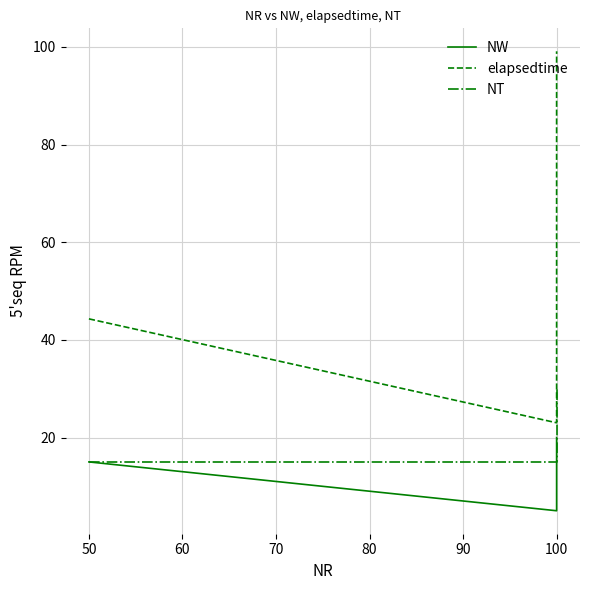

What is the value of the elapsedtime point at the 2nd from the left?

23.0